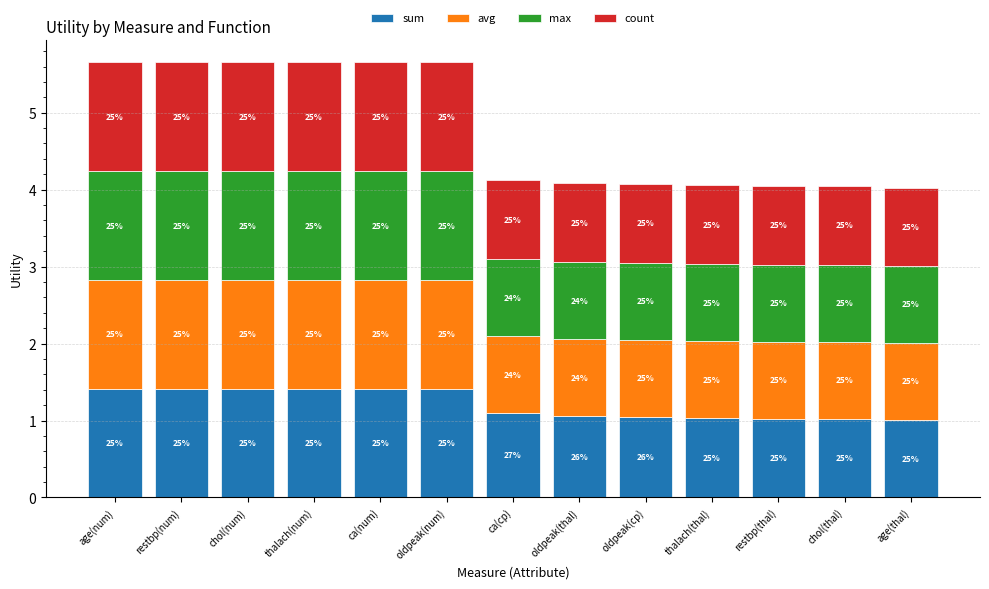

What is the label of the 8th bar from the left?

oldpeak(thal)